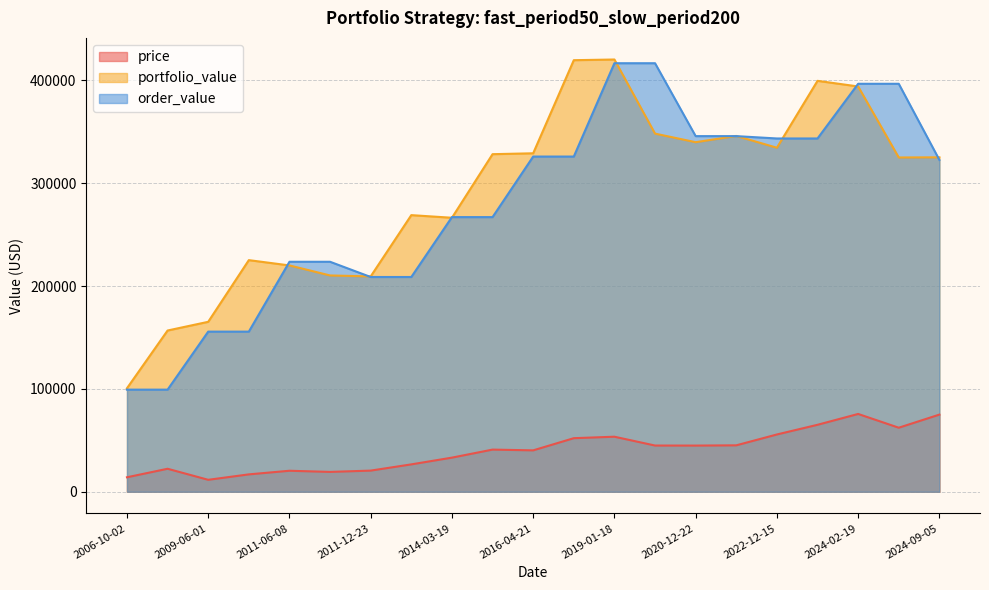

What position from the right is 2011-12-23?

15